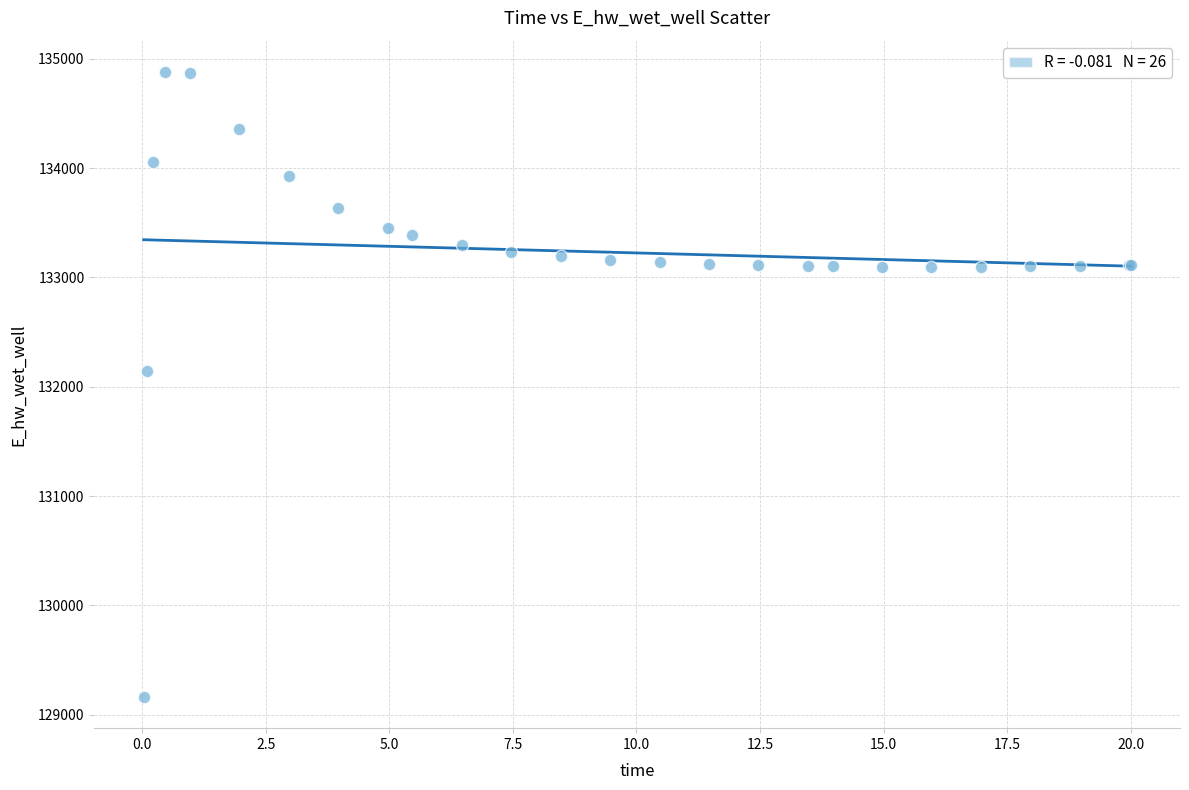

What Y value in the scatter plot is closest to 132021?

132146.1